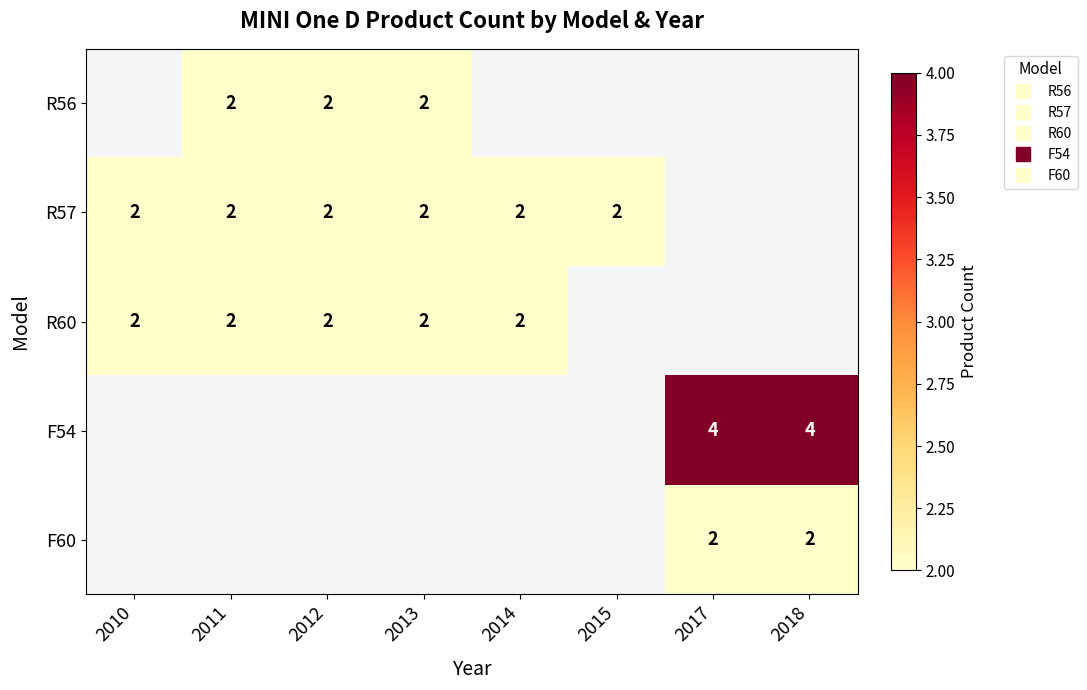

How many positive values does the R60 series have?

5